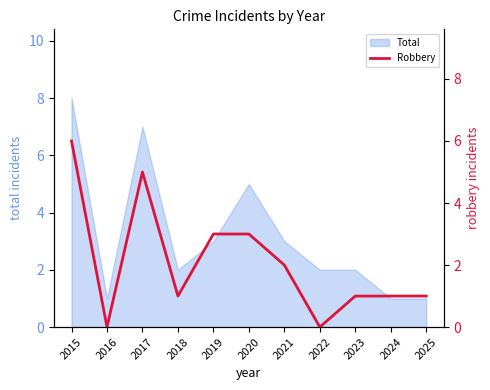

True or false: the data has more than 2 interior local peaks.

False